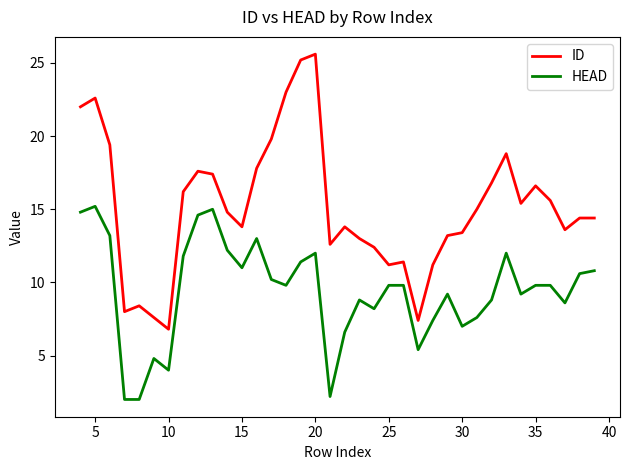

Which series has the largest range (max minus min)?

ID